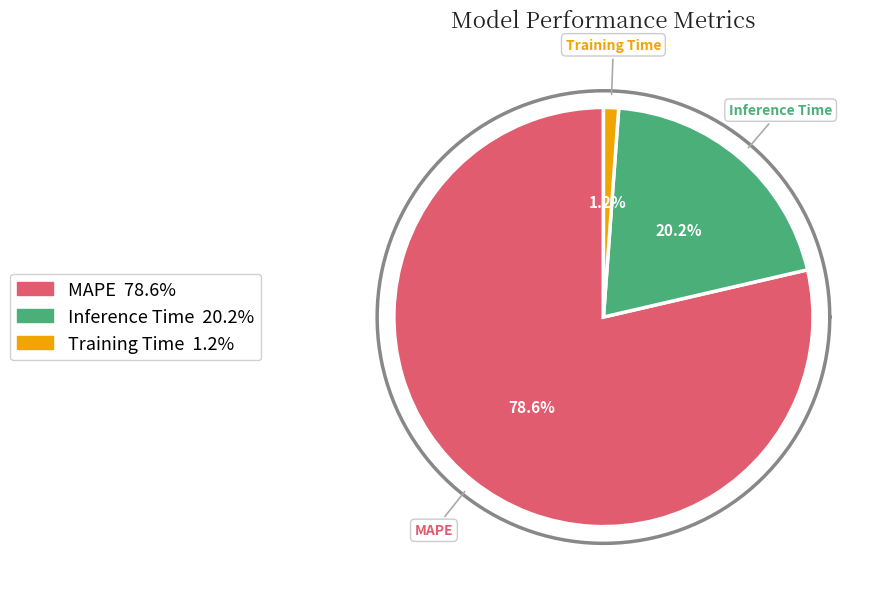

The Inference Time slice represents 10% of the pie. True or false?

False